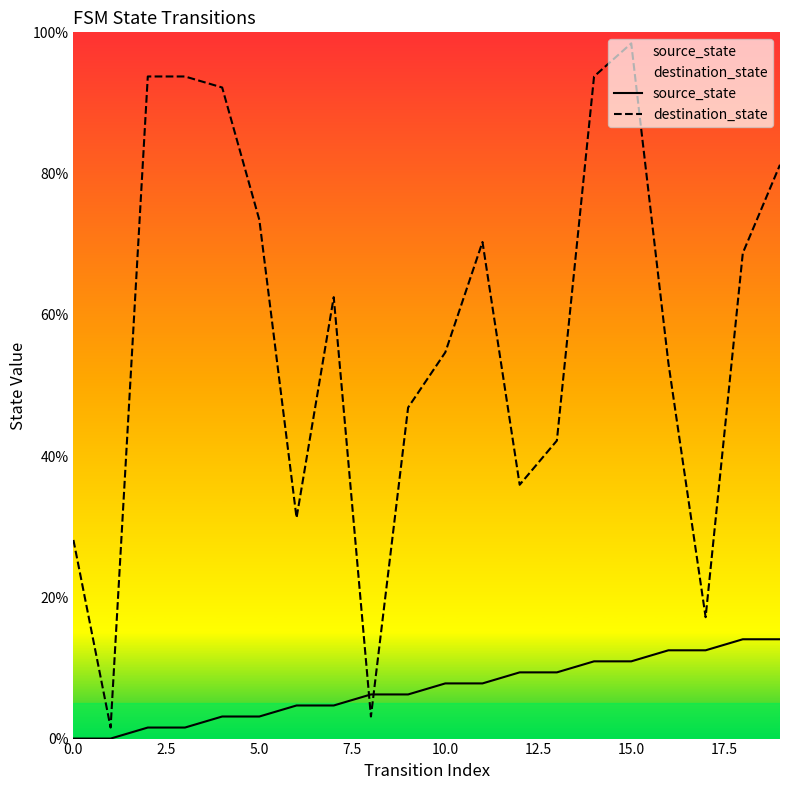

What is the value of the source_state point at the 13th from the left?

9.4